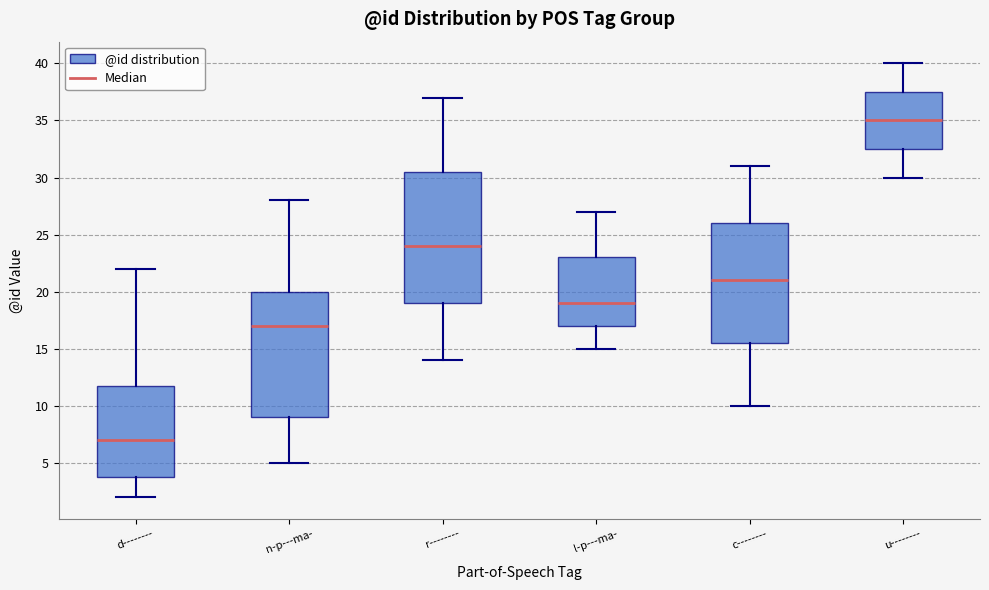

Which box is the tallest, from its lower edge to its upper edge?

r--------